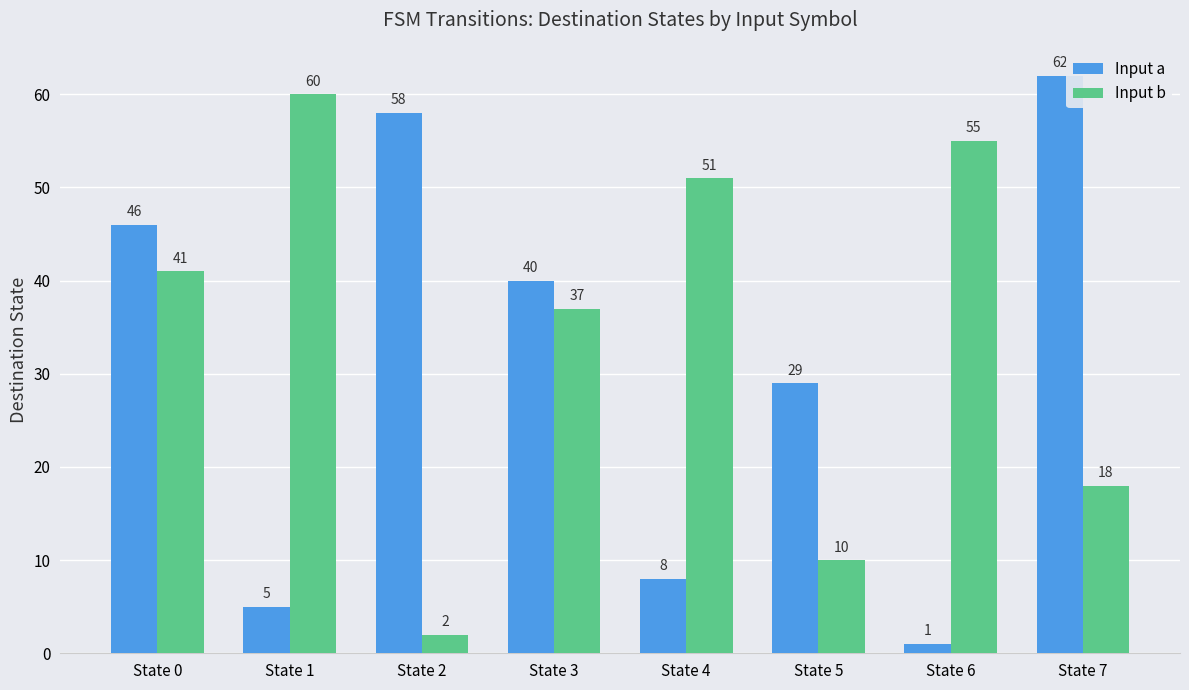

The value of Input b at State 5 is 10. True or false?

True